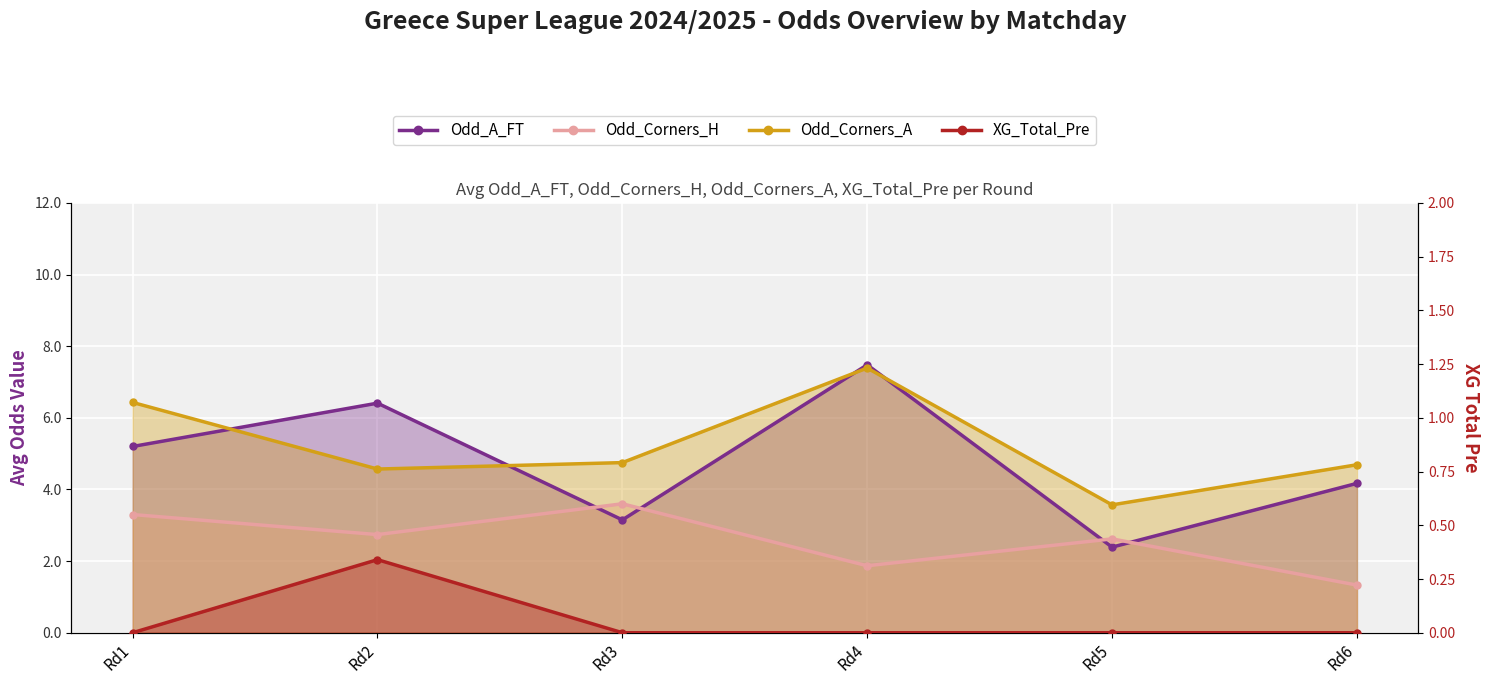

In Odd_Corners_A, how many points are lower than both neighbors (excluding endpoints)?

2